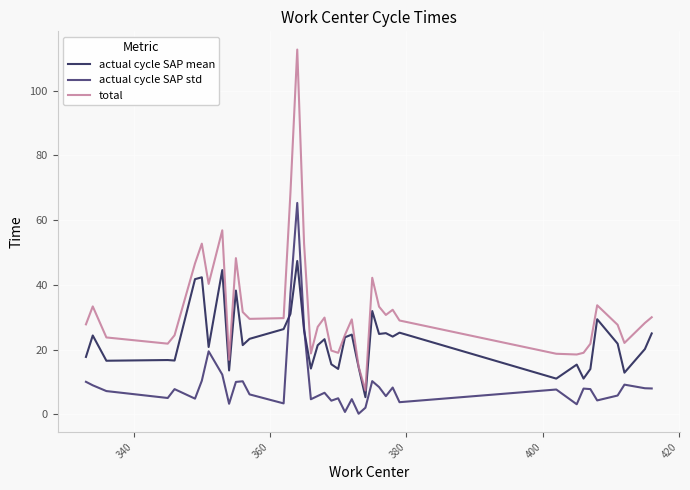

What is the difference between the maximum and minimum values in the actual cycle SAP std series?

65.1